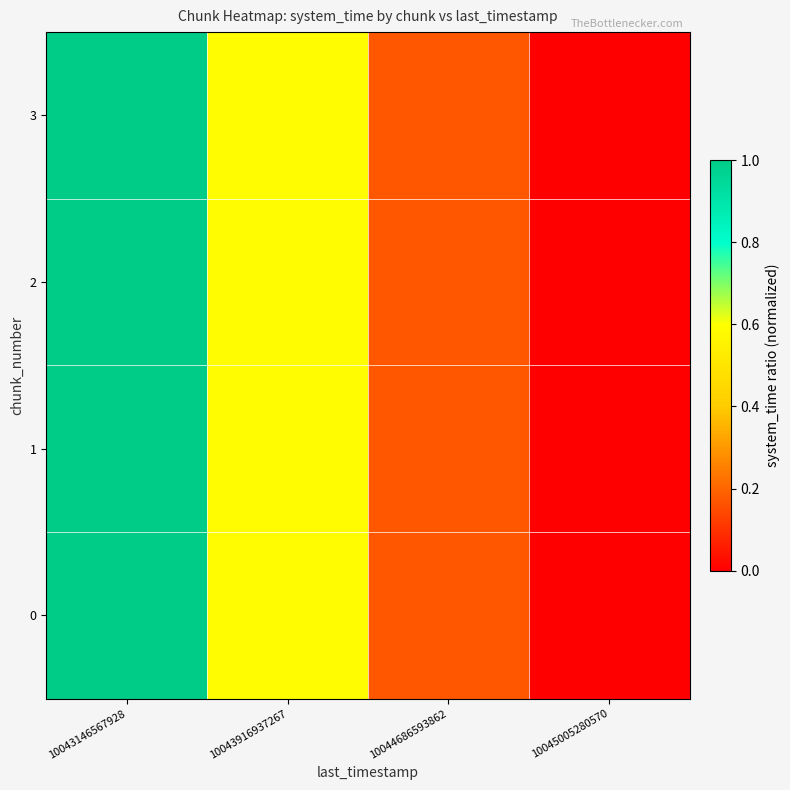

Which series has the largest total across all categories?

3